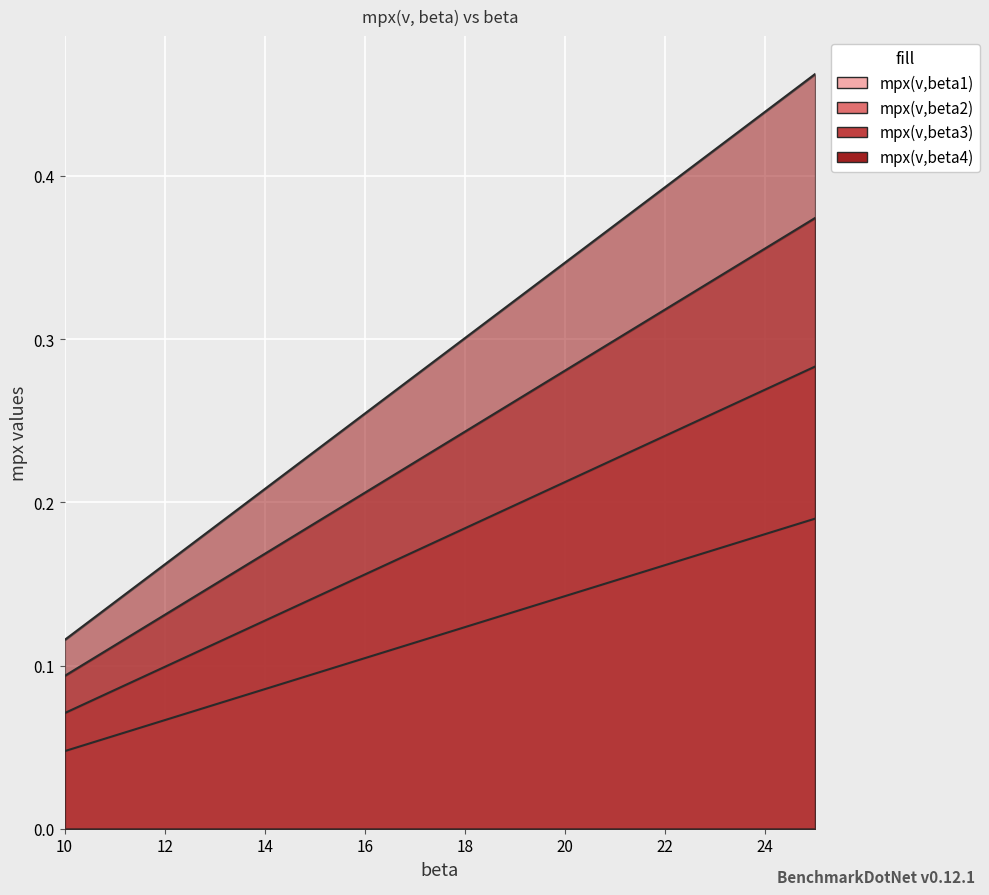

What is the highest value of the mpx(v,beta4) series?

0.5